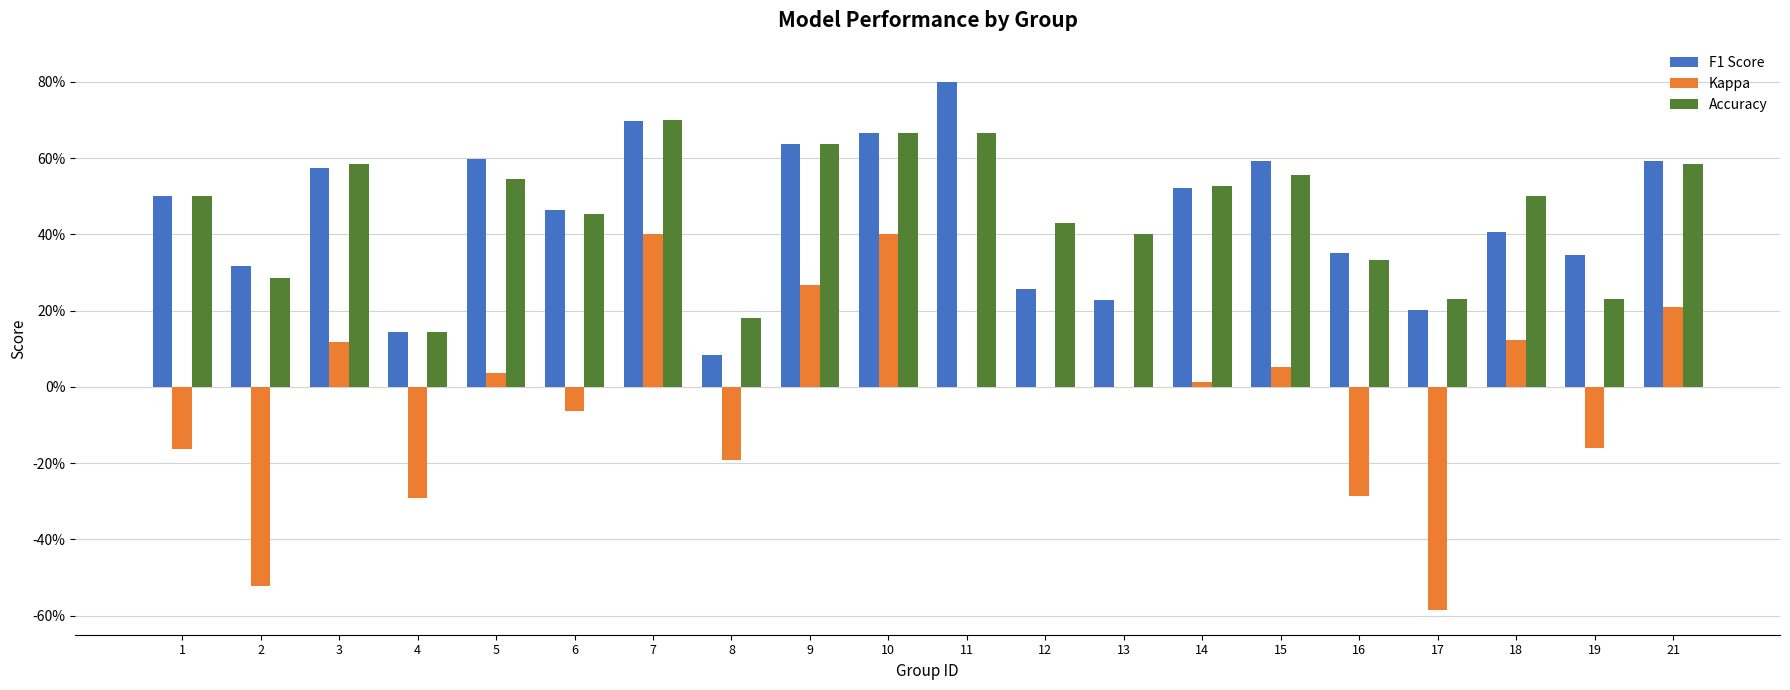

True or false: F1 Score has a value of 0.7 at 10.

True